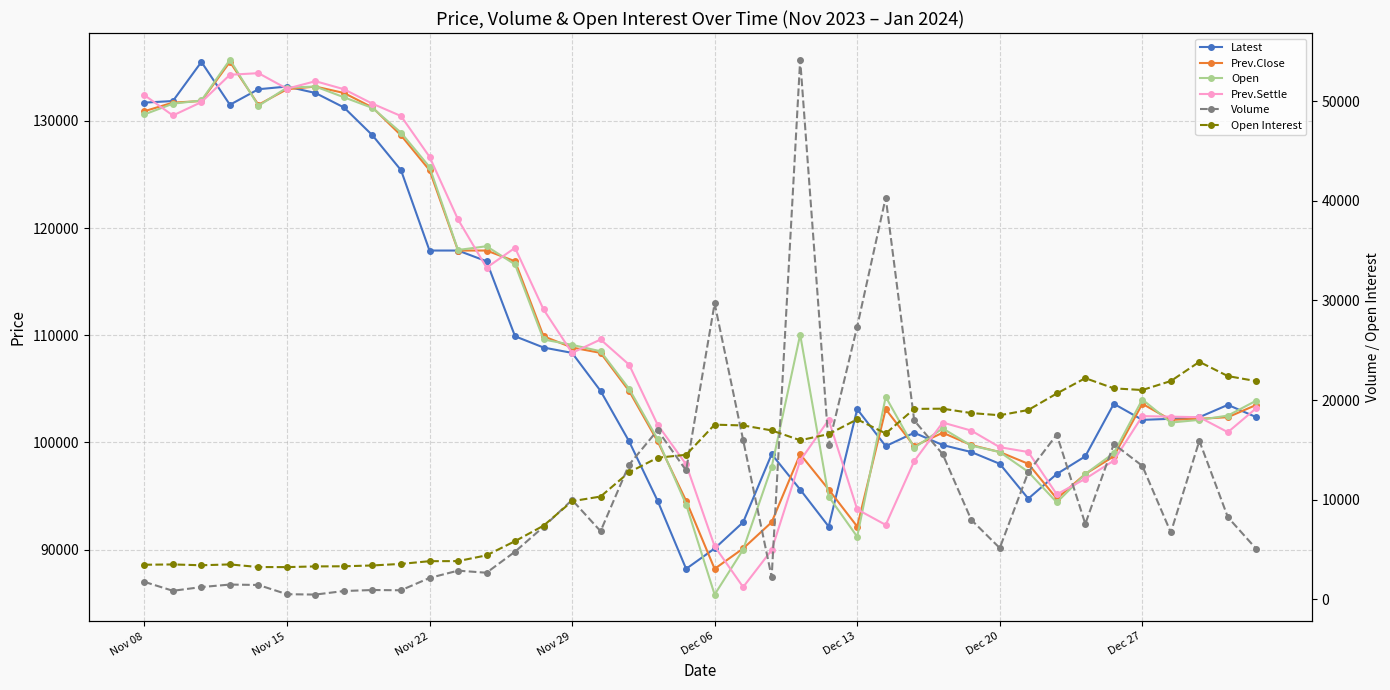

Is the value of Open Interest at 16 greater than the value of Prev.Settle at 9?

No